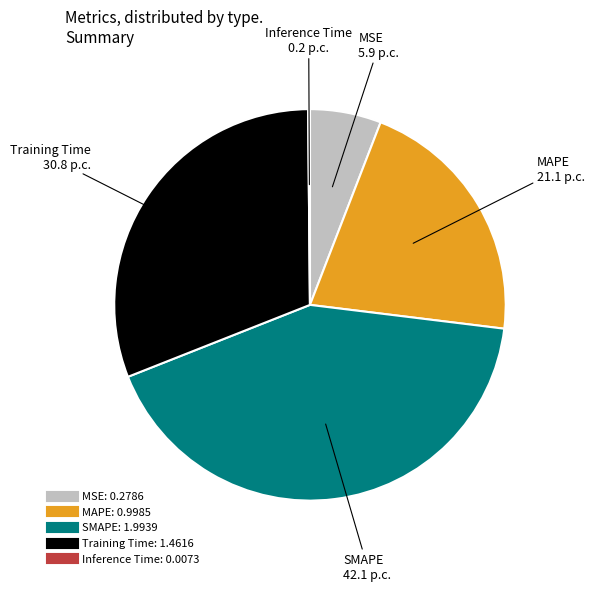

Combined, do MAPE and Training Time account for over 50%?

Yes